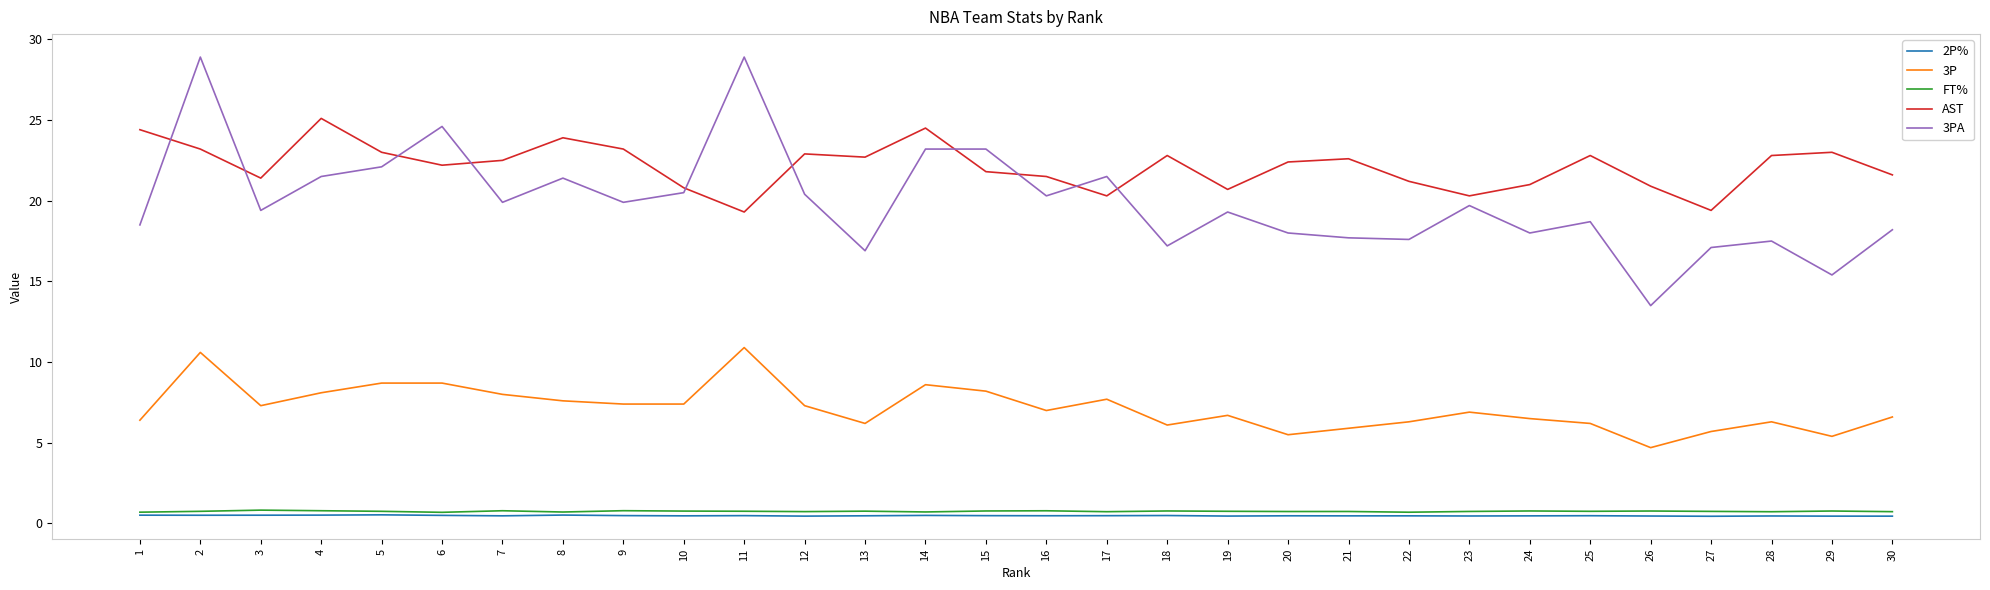

Which series has the widest spread of values?

3PA